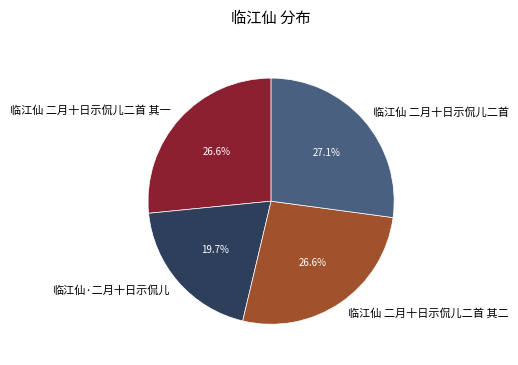

Which category has the smallest portion of the pie?

临江仙·二月十日示侃儿